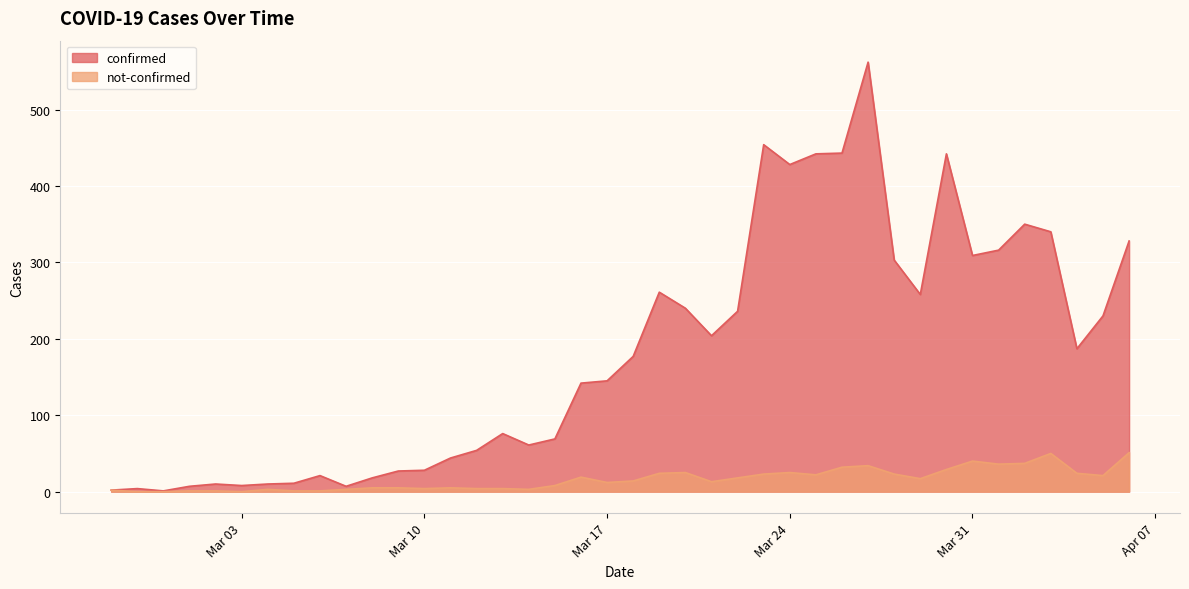

What is the label of the 4th point from the right?

2020-04-03